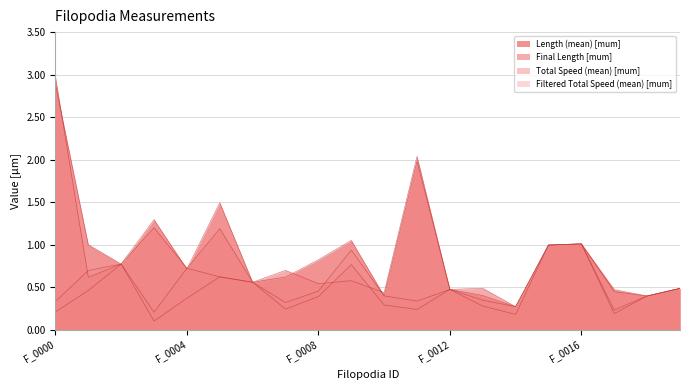

How many interior local valleys does the Length (mean) [mum] series have?

6